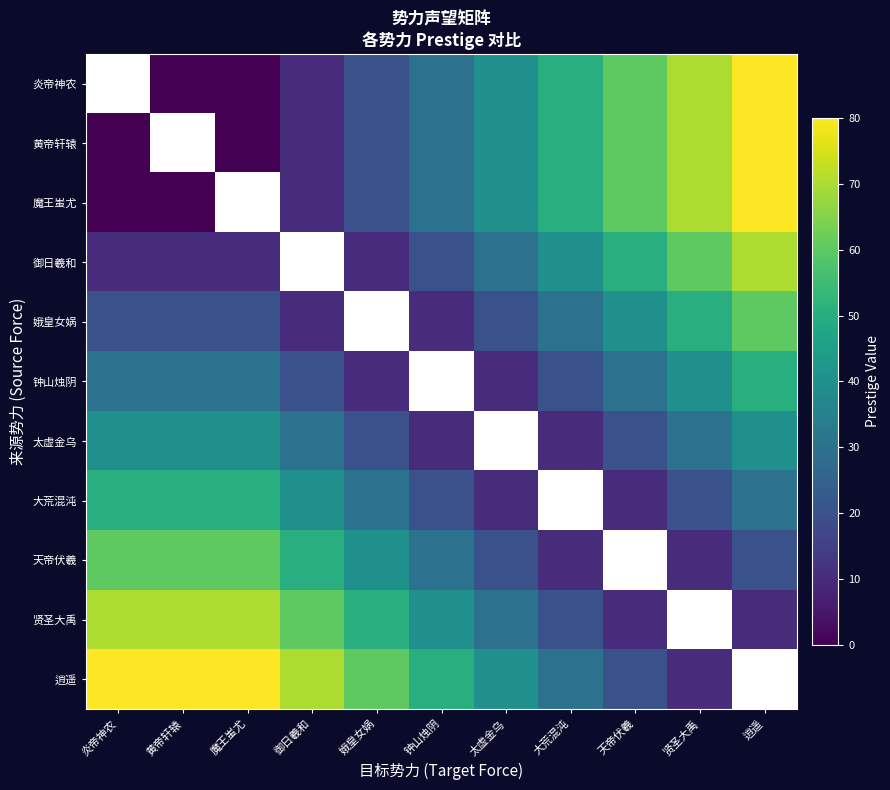

Where does the 黄帝轩辕 series first go above 30?

太虚金乌